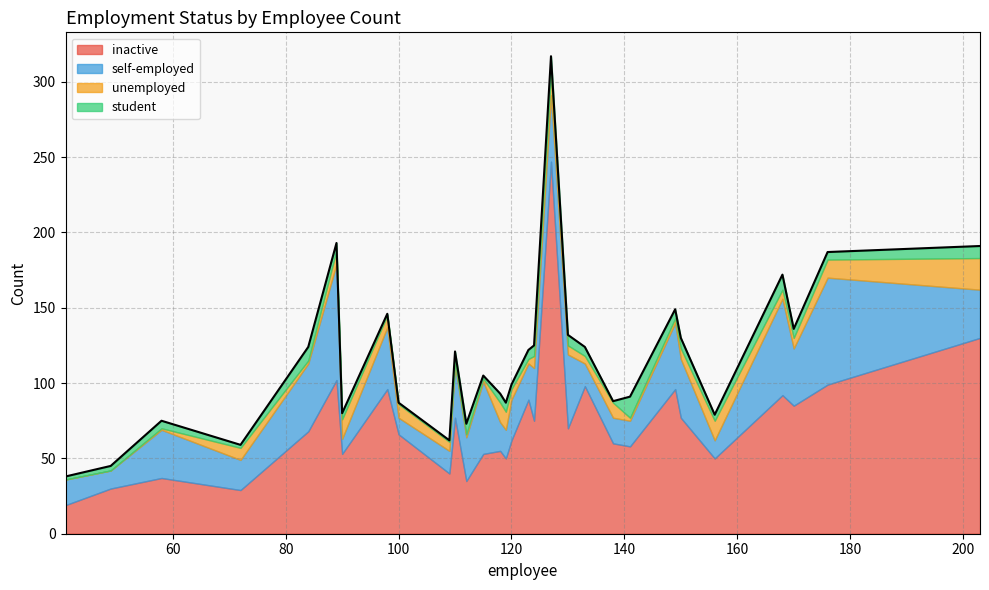

What are all the series names shown in the legend?

inactive, self-employed, unemployed, student